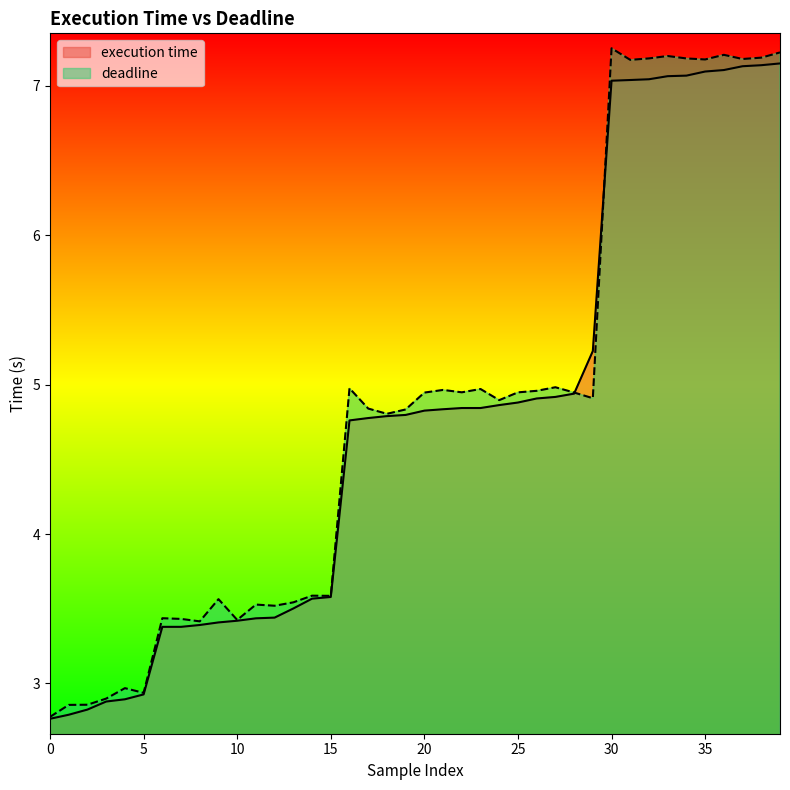

Which series has the widest spread of values?

deadline